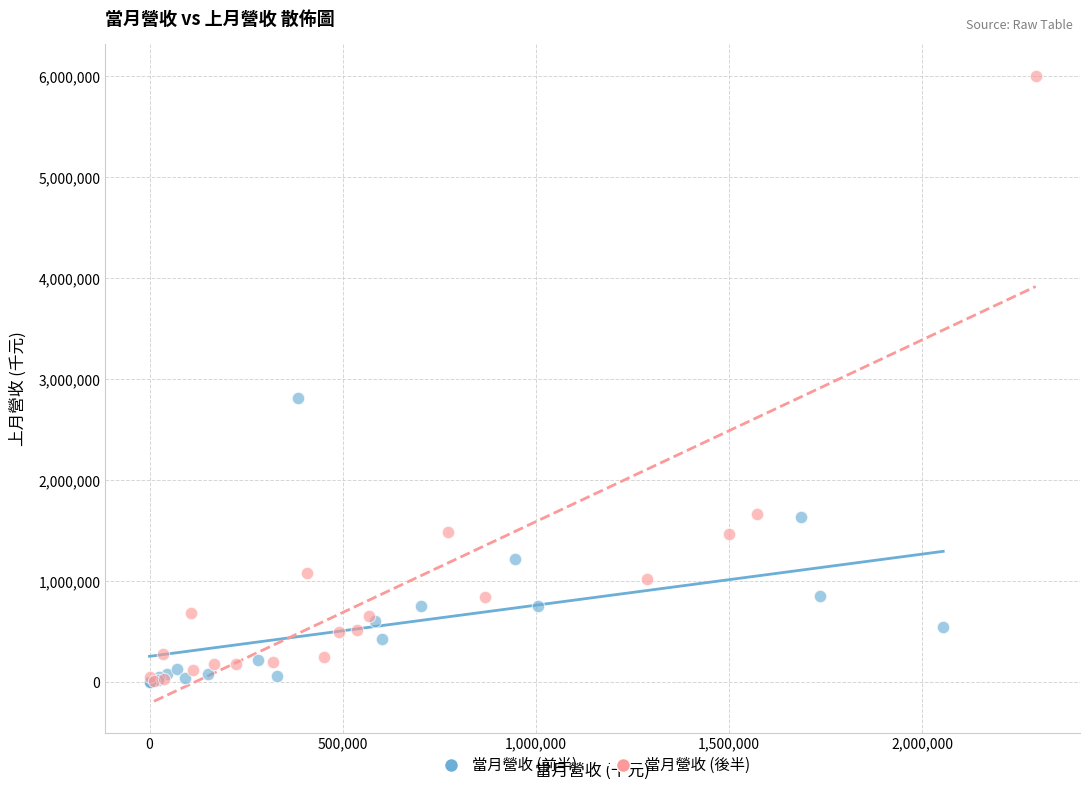

Which series has the widest spread of Y values?

當月營收 (後半)